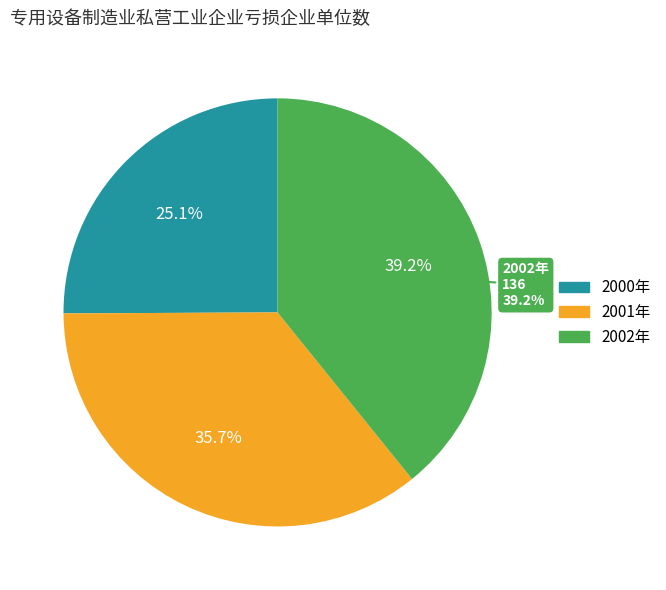

To the nearest percent, what is the combined percentage of 2001年 and 2000年?

61%